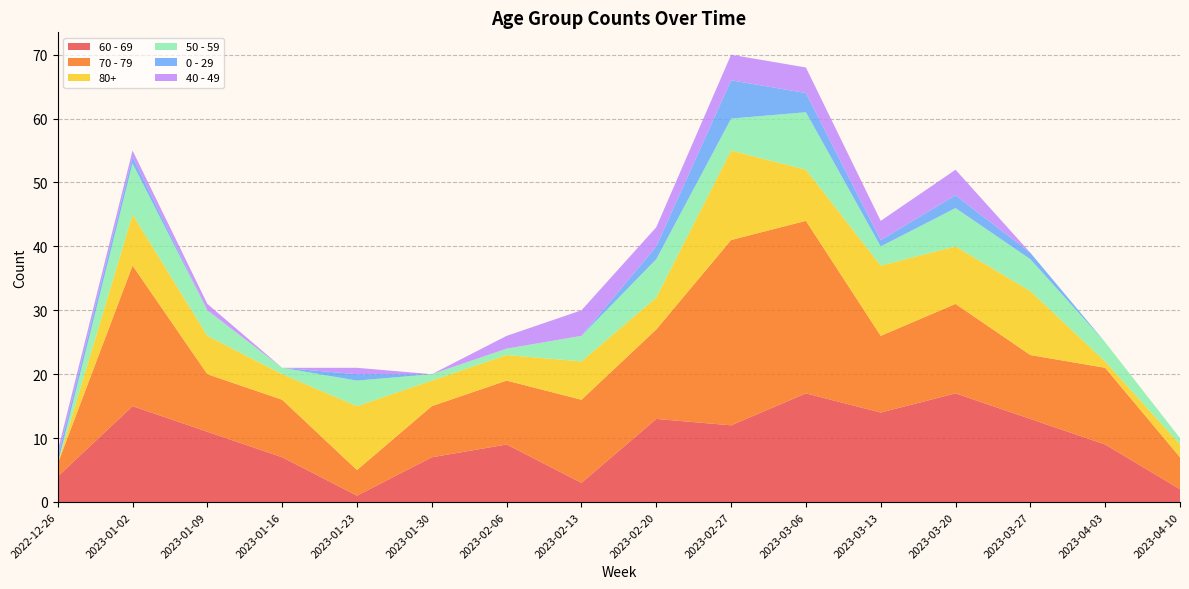

Reading left to right, list all the values displayed in this chart.

60 - 69: 2022-12-26=4	2023-01-02=15	2023-01-09=11	2023-01-16=7	2023-01-23=1	2023-01-30=7	2023-02-06=9	2023-02-13=3	2023-02-20=13	2023-02-27=12	2023-03-06=17	2023-03-13=14	2023-03-20=17	2023-03-27=13	2023-04-03=9	2023-04-10=2
70 - 79: 2022-12-26=2	2023-01-02=22	2023-01-09=9	2023-01-16=9	2023-01-23=4	2023-01-30=8	2023-02-06=10	2023-02-13=13	2023-02-20=14	2023-02-27=29	2023-03-06=27	2023-03-13=12	2023-03-20=14	2023-03-27=10	2023-04-03=12	2023-04-10=5
80+: 2022-12-26=0	2023-01-02=8	2023-01-09=6	2023-01-16=4	2023-01-23=10	2023-01-30=4	2023-02-06=4	2023-02-13=6	2023-02-20=5	2023-02-27=14	2023-03-06=8	2023-03-13=11	2023-03-20=9	2023-03-27=10	2023-04-03=1	2023-04-10=2
50 - 59: 2022-12-26=0	2023-01-02=8	2023-01-09=4	2023-01-16=1	2023-01-23=4	2023-01-30=1	2023-02-06=1	2023-02-13=4	2023-02-20=6	2023-02-27=5	2023-03-06=9	2023-03-13=3	2023-03-20=6	2023-03-27=5	2023-04-03=3	2023-04-10=1
0 - 29: 2022-12-26=1	2023-01-02=1	2023-01-09=0	2023-01-16=0	2023-01-23=1	2023-01-30=0	2023-02-06=0	2023-02-13=0	2023-02-20=2	2023-02-27=6	2023-03-06=3	2023-03-13=1	2023-03-20=2	2023-03-27=1	2023-04-03=0	2023-04-10=0
40 - 49: 2022-12-26=1	2023-01-02=1	2023-01-09=1	2023-01-16=0	2023-01-23=1	2023-01-30=0	2023-02-06=2	2023-02-13=4	2023-02-20=3	2023-02-27=4	2023-03-06=4	2023-03-13=3	2023-03-20=4	2023-03-27=0	2023-04-03=0	2023-04-10=0